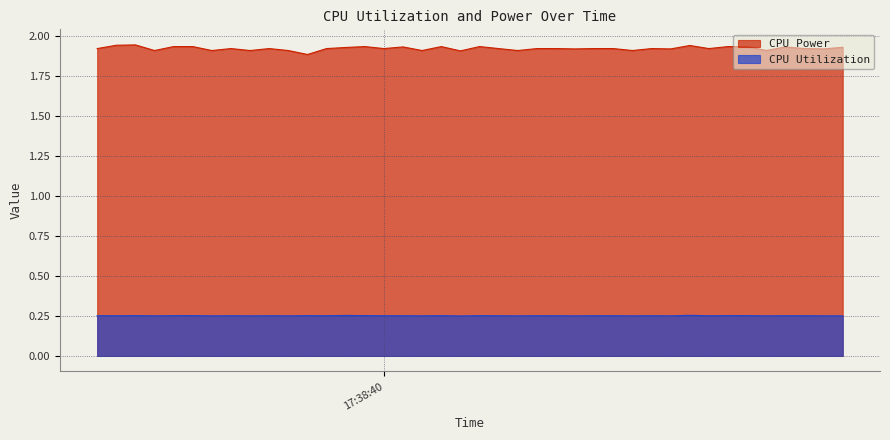

How many categories are shown in the chart?

40